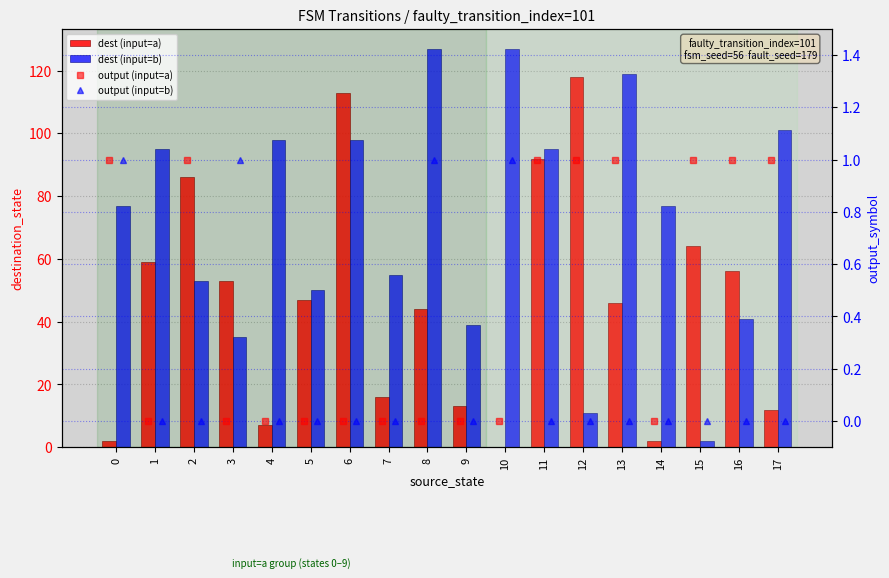

What is the value of the dest (input=b) bar at the 17th from the left?

41